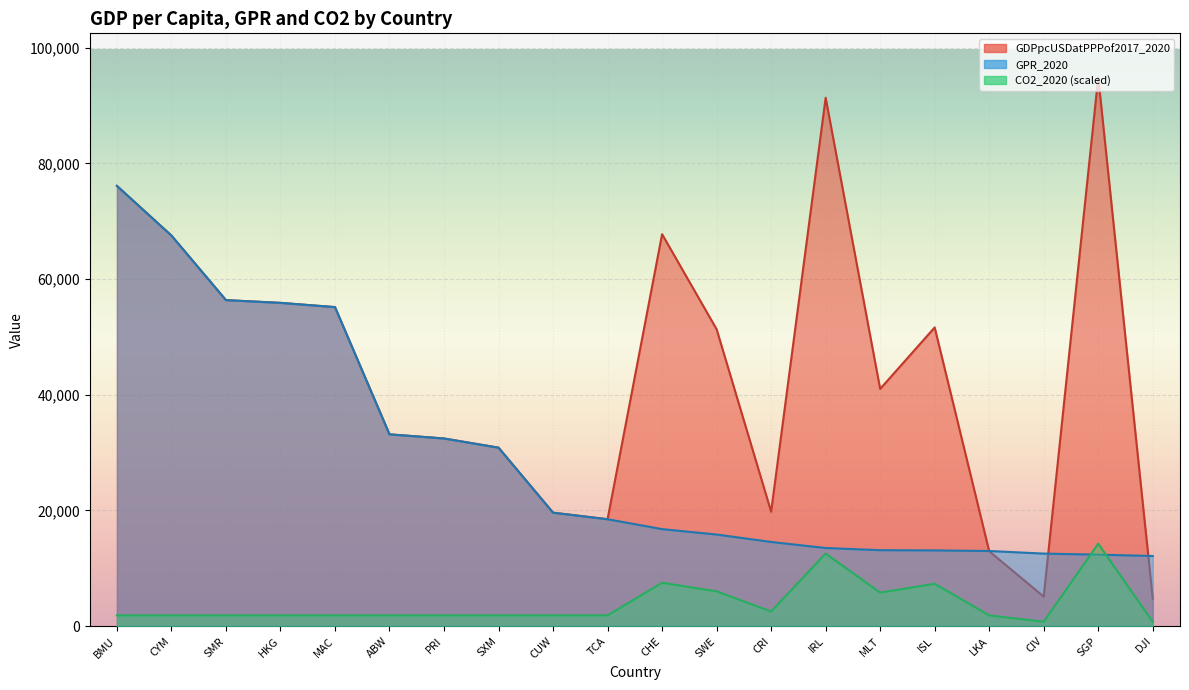

True or false: GPR_2020 has a value of 12531.6 at CIV.

True